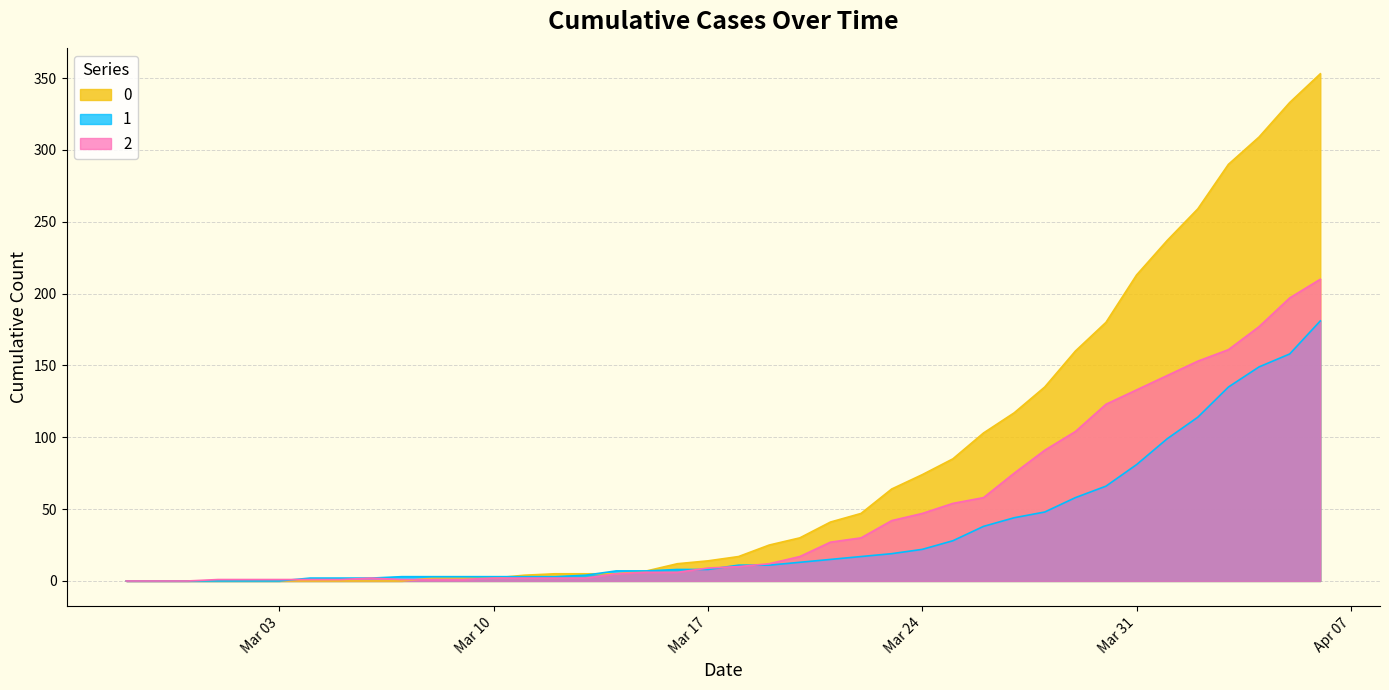

What is the total value across all series at 2020-03-02?

1